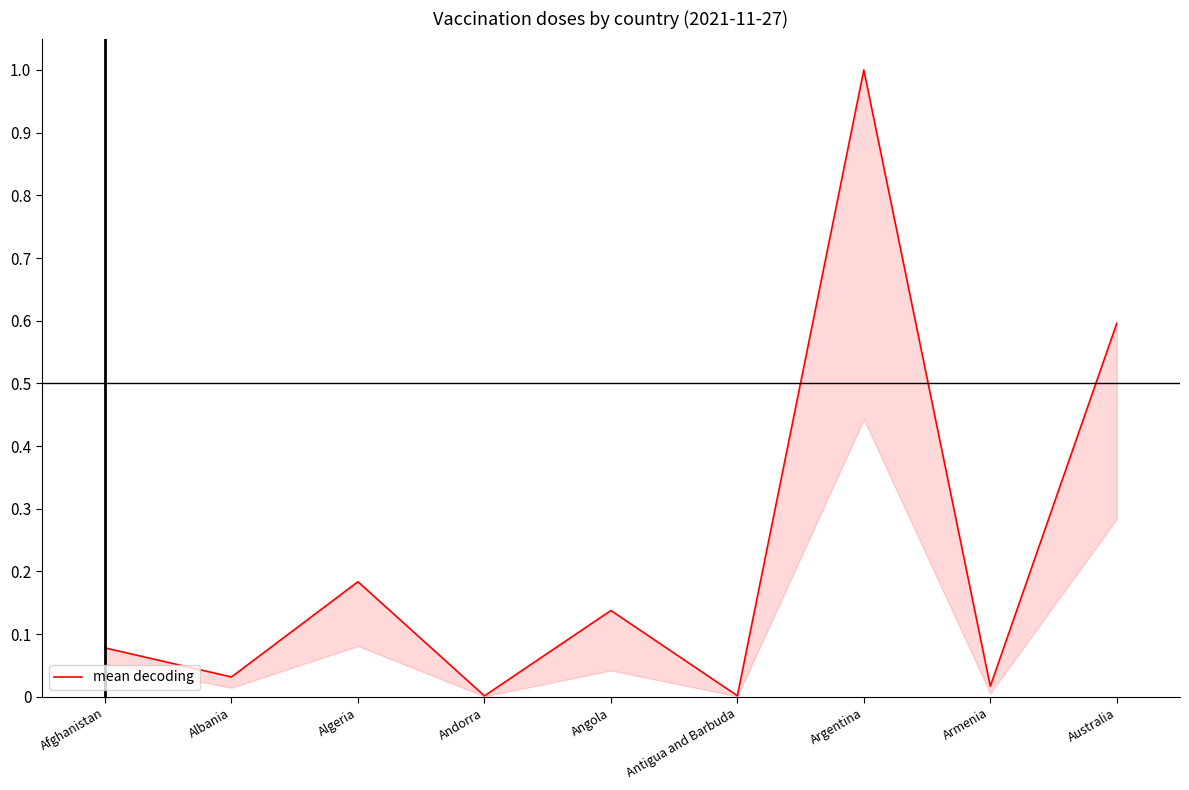

Rank the categories by value from lowest to highest.

Andorra, Antigua and Barbuda, Armenia, Albania, Afghanistan, Angola, Algeria, Australia, Argentina